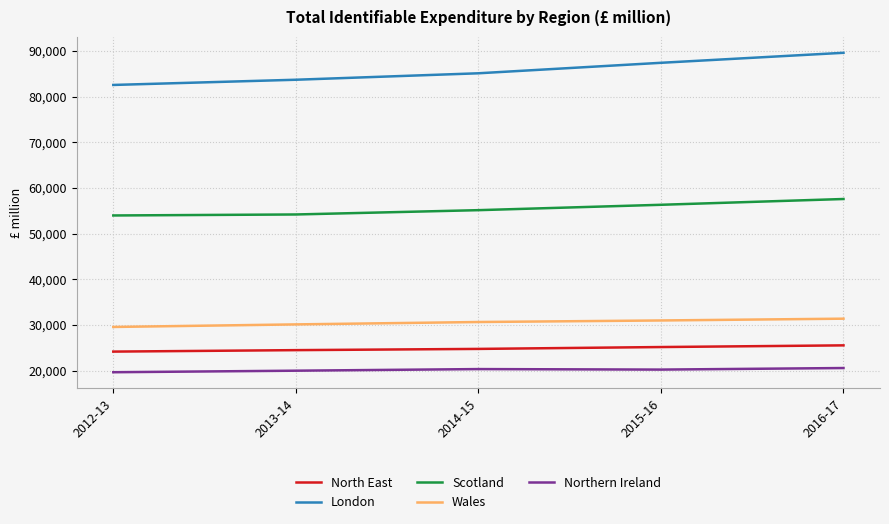

How many lines are shown in the chart?

5